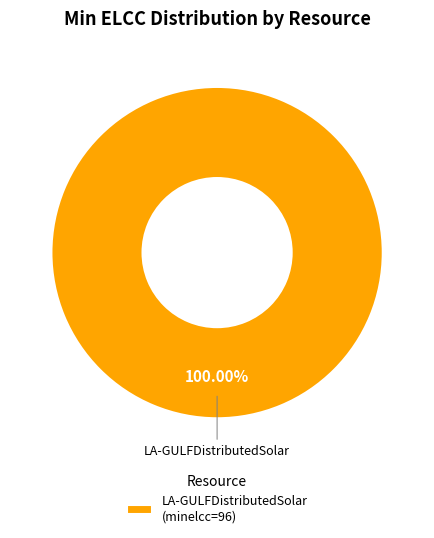

Is there a majority slice in this chart?

Yes